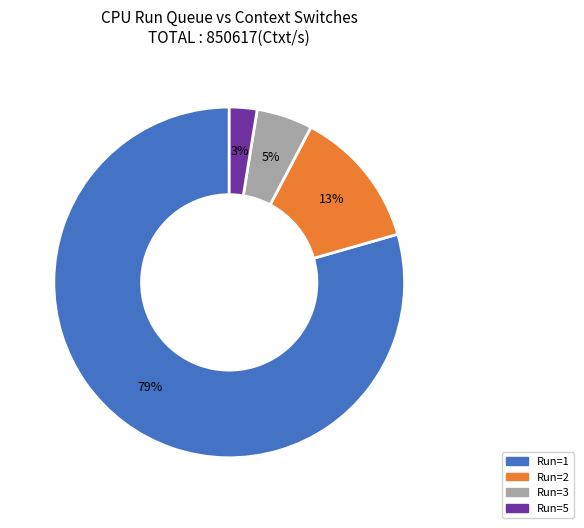

Does any single category account for the majority?

Yes